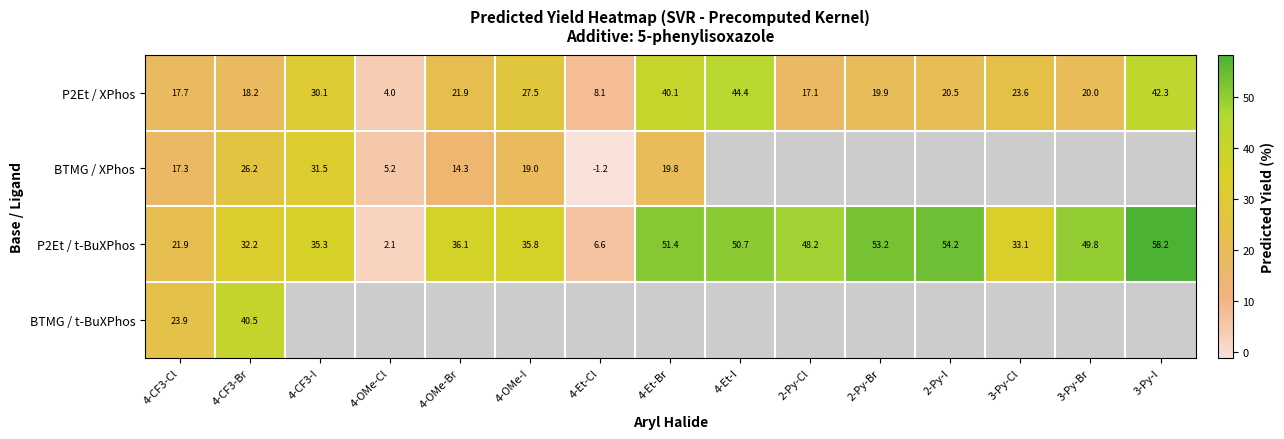

What is the highest value of the P2Et / t-BuXPhos series?

58.2